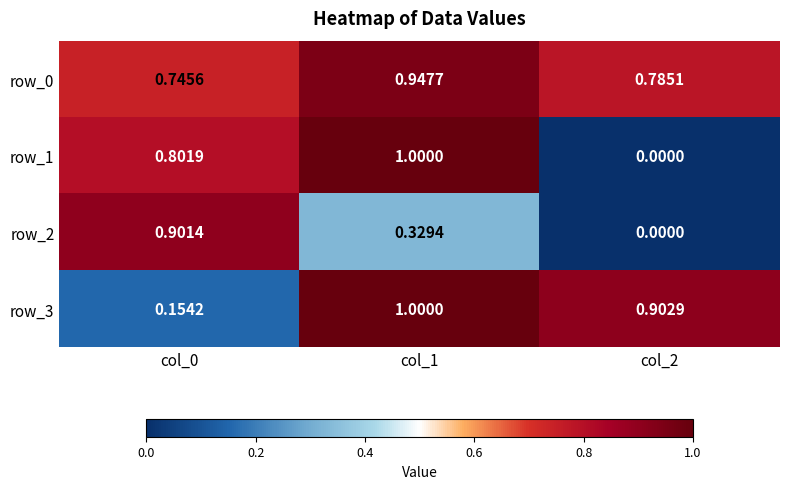

Where is row_1 nearest to the value 0?

col_2